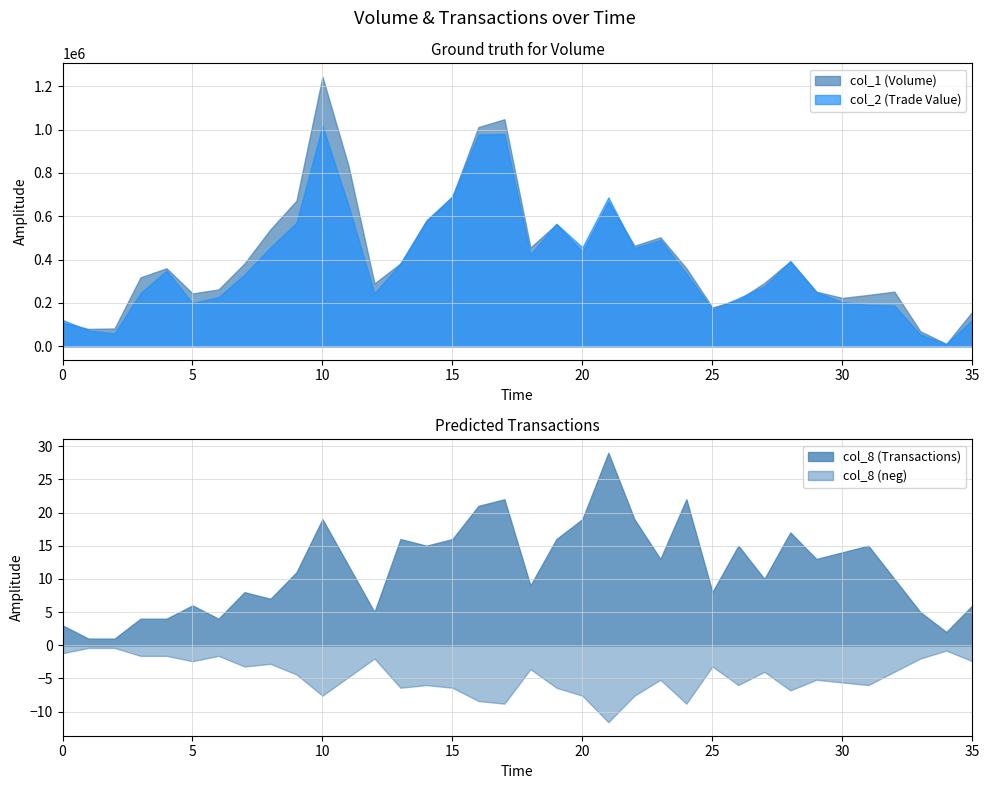

True or false: col_1 has a value of 236448 at 35.

False